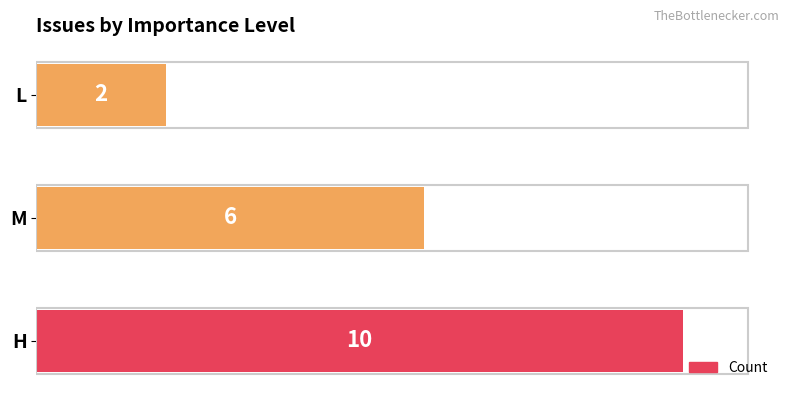

How many bars are there in total?

3